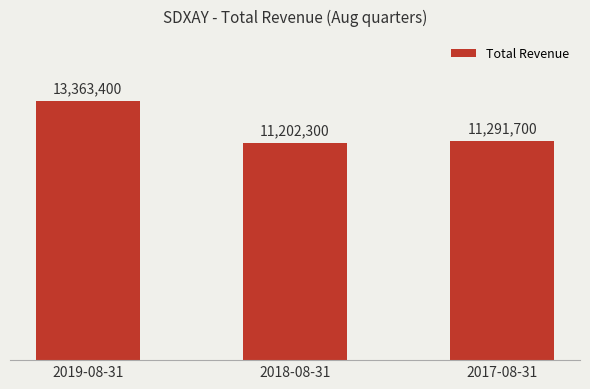

List the labels in order of value, largest first.

2019-08-31, 2017-08-31, 2018-08-31